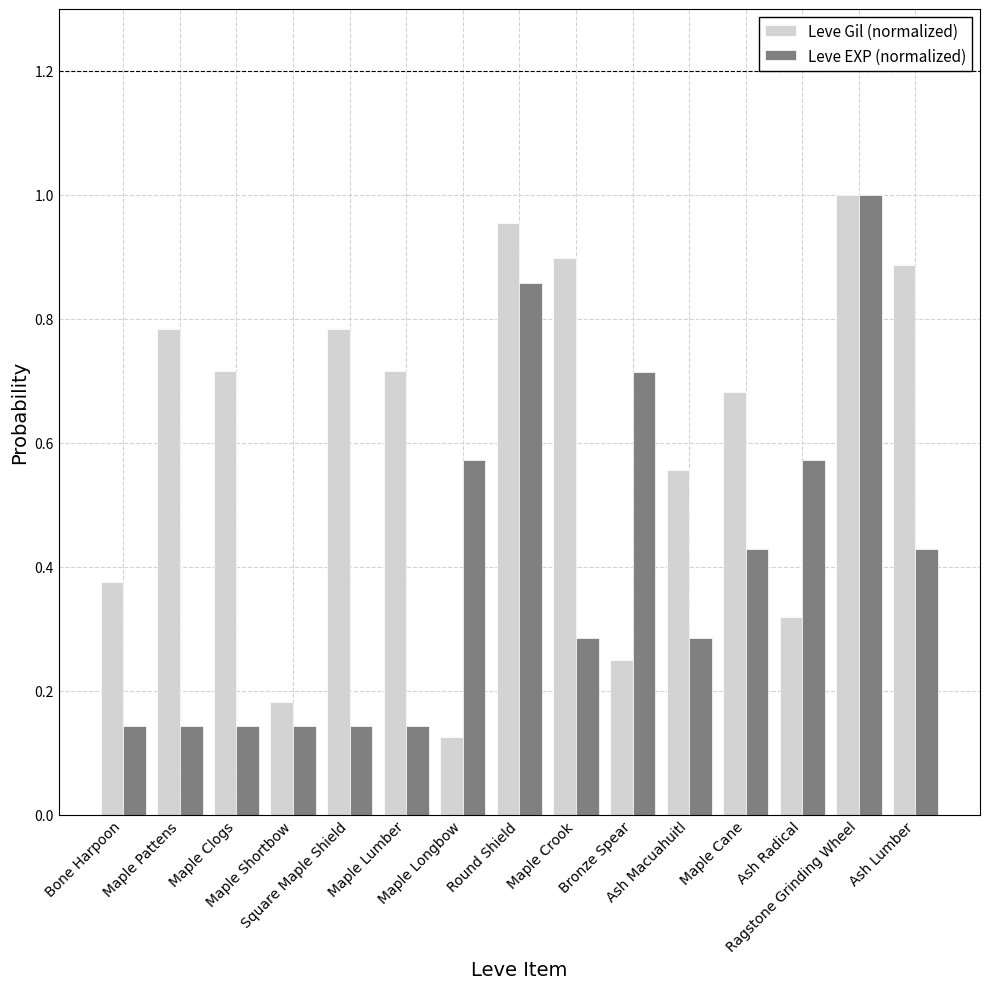

What position from the right is Maple Cane?

4